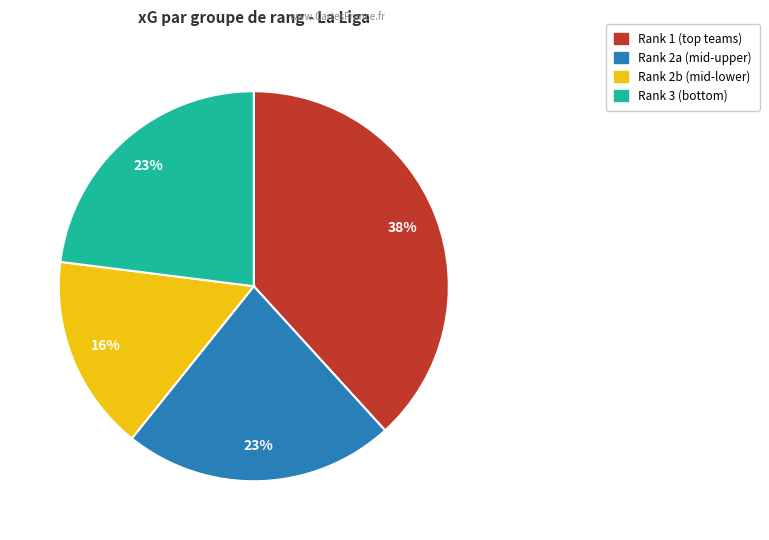

To the nearest percent, what is the difference between the largest and smallest slice percentages?

22%